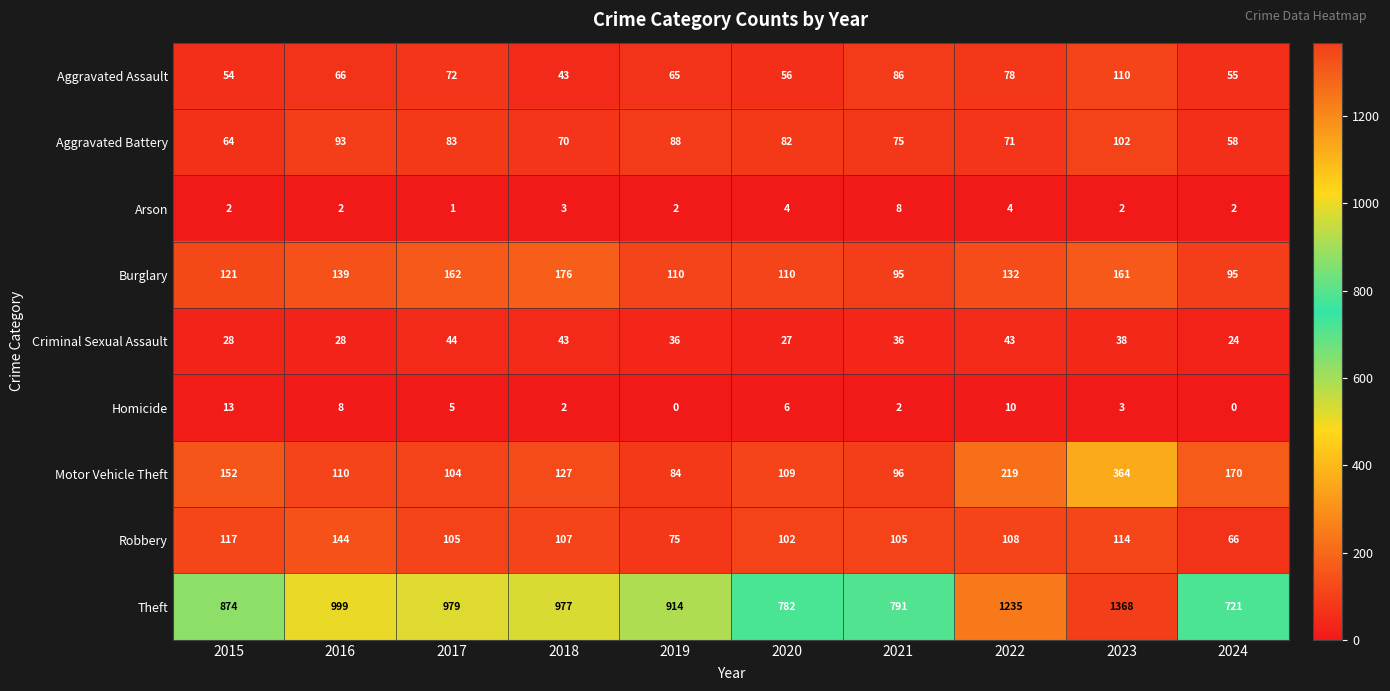

Which series has the largest total across all categories?

Theft